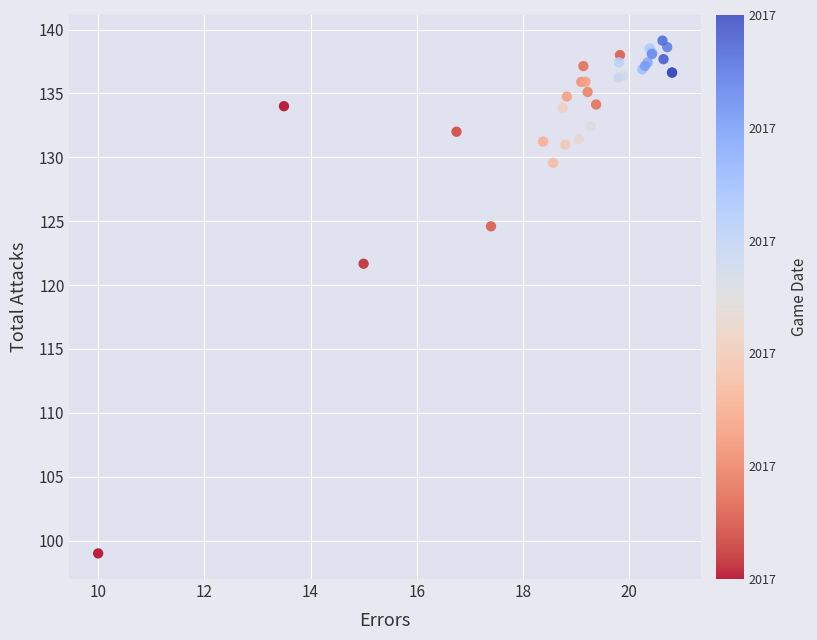

What Y value in the scatter plot is closest to 119?

121.7